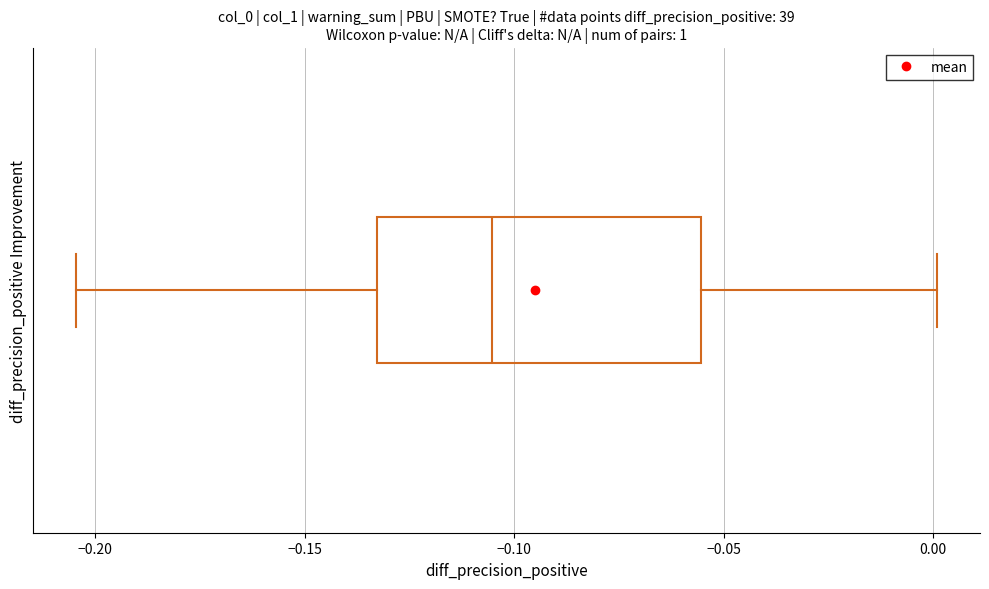

Transcribe this box plot: give where the median line is, the range the box spans, and where the two whiskers end, as read against the x-axis. The values are not printed on the chart, so give them approximately, as read against the axis.

median -0.105, box -0.135 to -0.055, whiskers -0.205 to 0.000